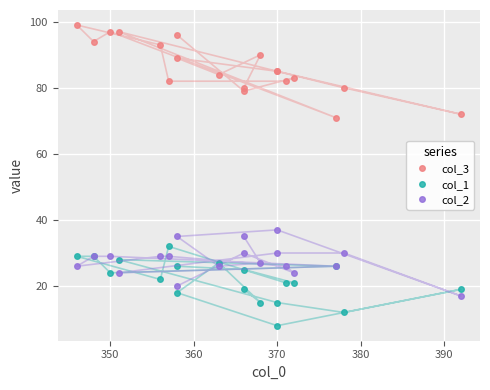

The value of col_2 at 15 is 43. True or false?

False